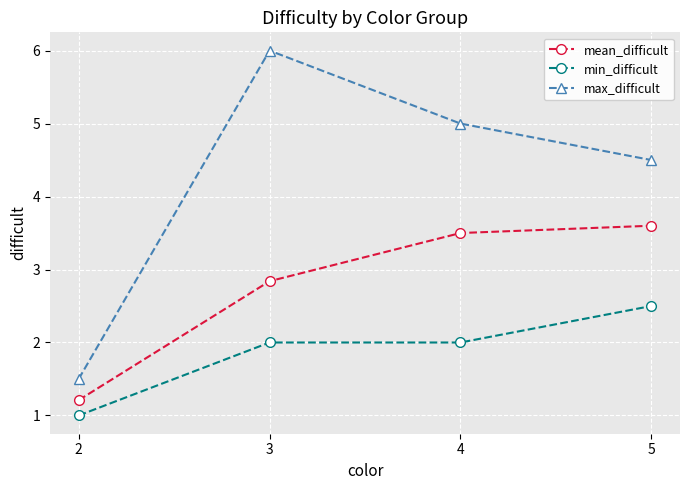

What is the spread (max minus min) of values at 2?

0.5